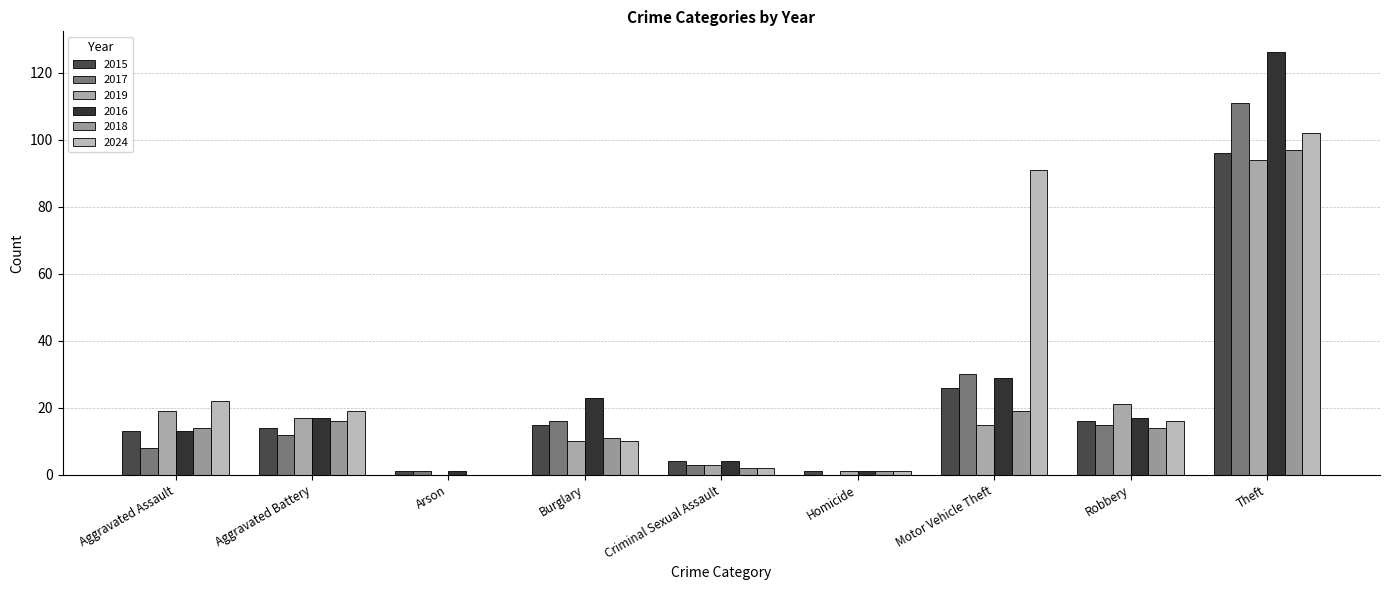

Reading left to right, what are all the values shown in this chart?

2015: 13	14	1	15	4	1	26	16	96
2017: 8	12	1	16	3	0	30	15	111
2019: 19	17	0	10	3	1	15	21	94
2016: 13	17	1	23	4	1	29	17	126
2018: 14	16	0	11	2	1	19	14	97
2024: 22	19	0	10	2	1	91	16	102